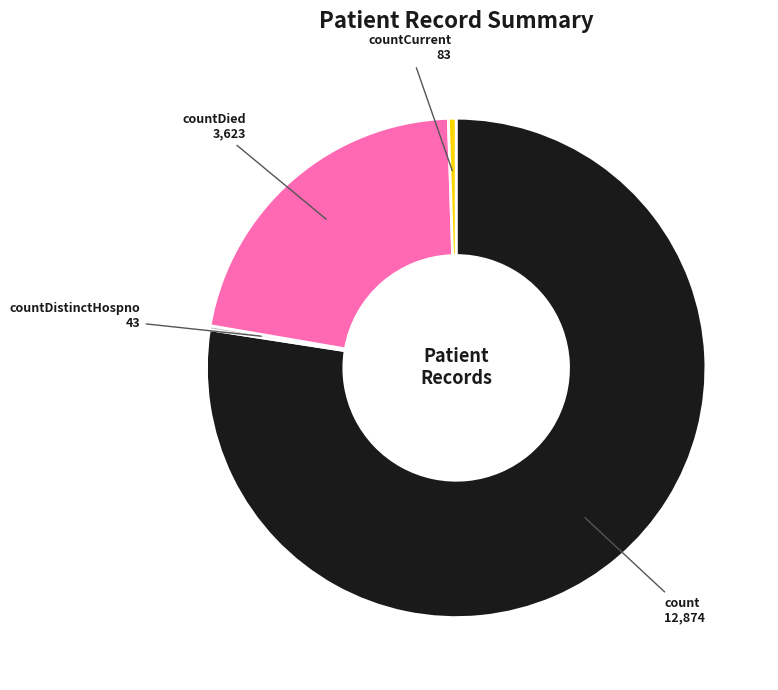

Is there any slice that represents more than half of the pie?

Yes